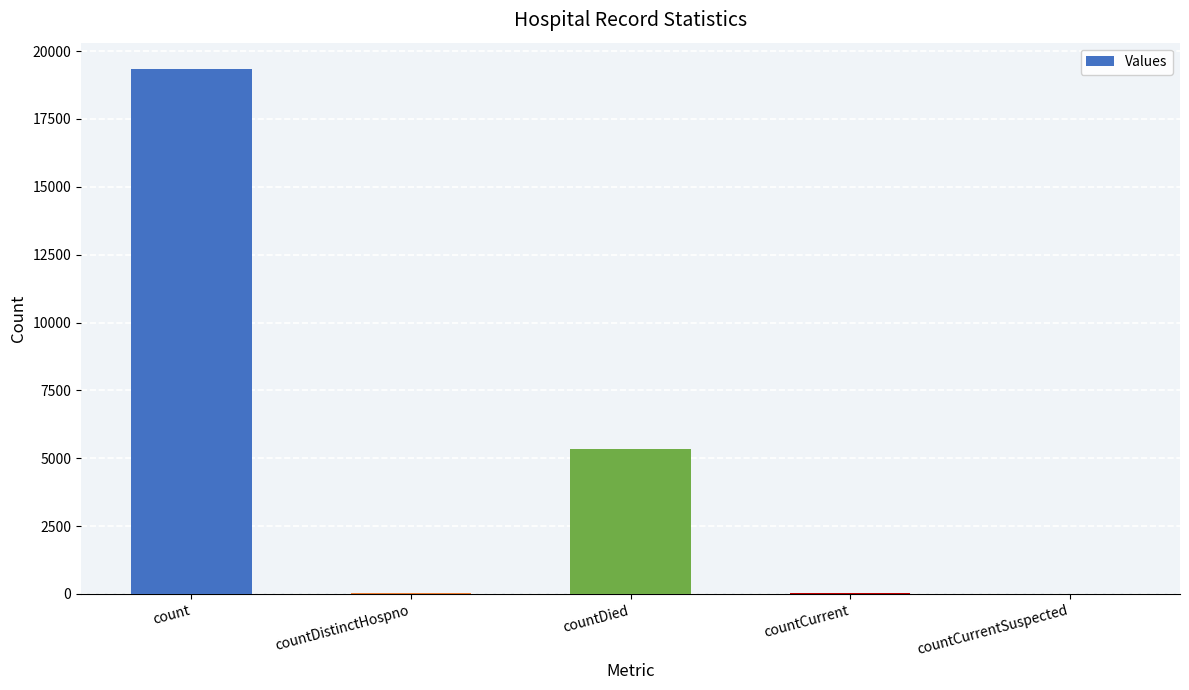

How many data points does each series have?

5